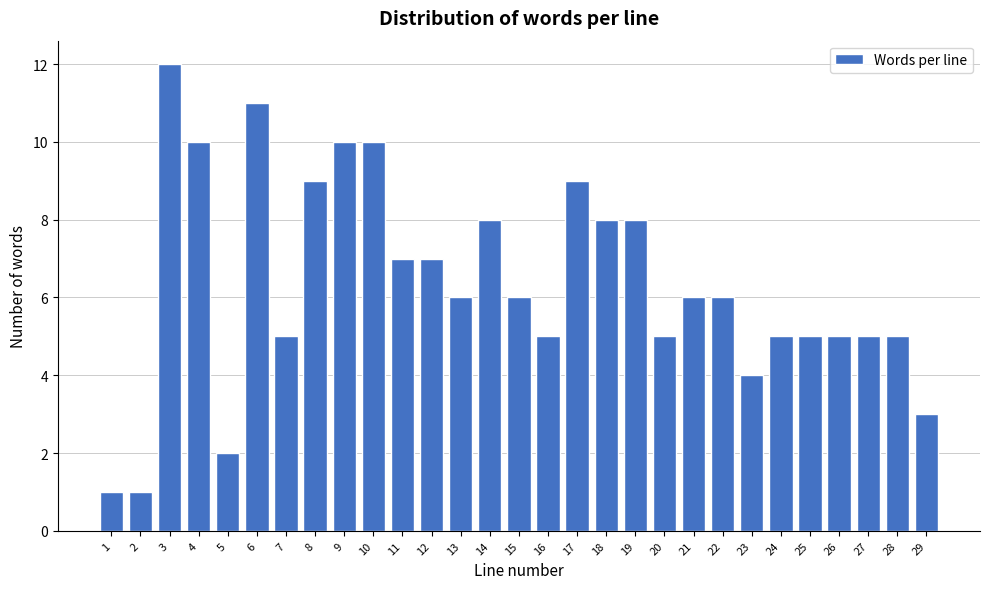

Reading right to left, list all the values displayed in this chart.

29=3	28=5	27=5	26=5	25=5	24=5	23=4	22=6	21=6	20=5	19=8	18=8	17=9	16=5	15=6	14=8	13=6	12=7	11=7	10=10	9=10	8=9	7=5	6=11	5=2	4=10	3=12	2=1	1=1